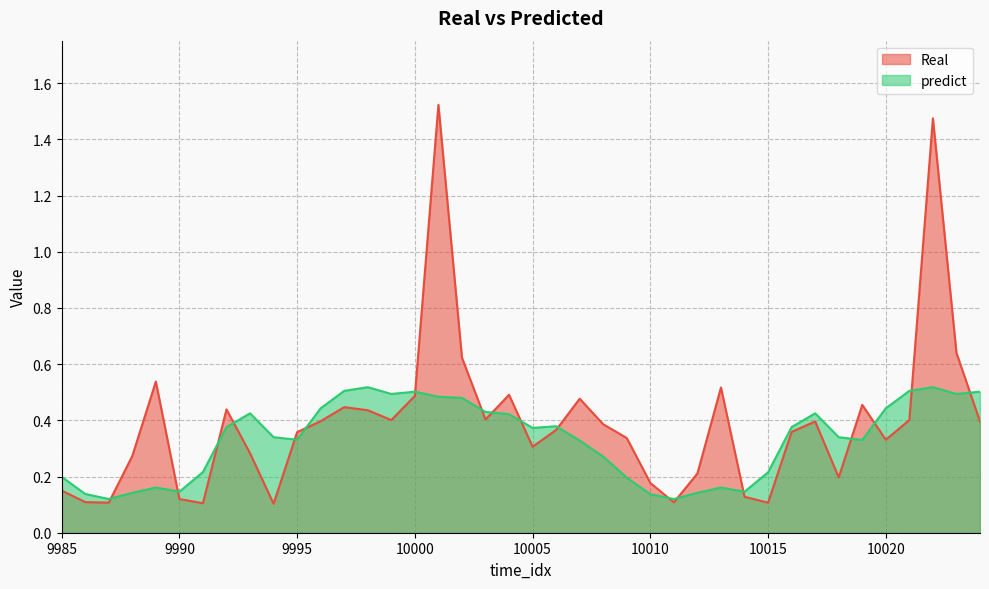

What is the difference between the second highest and minimum values in the predict series?

0.4